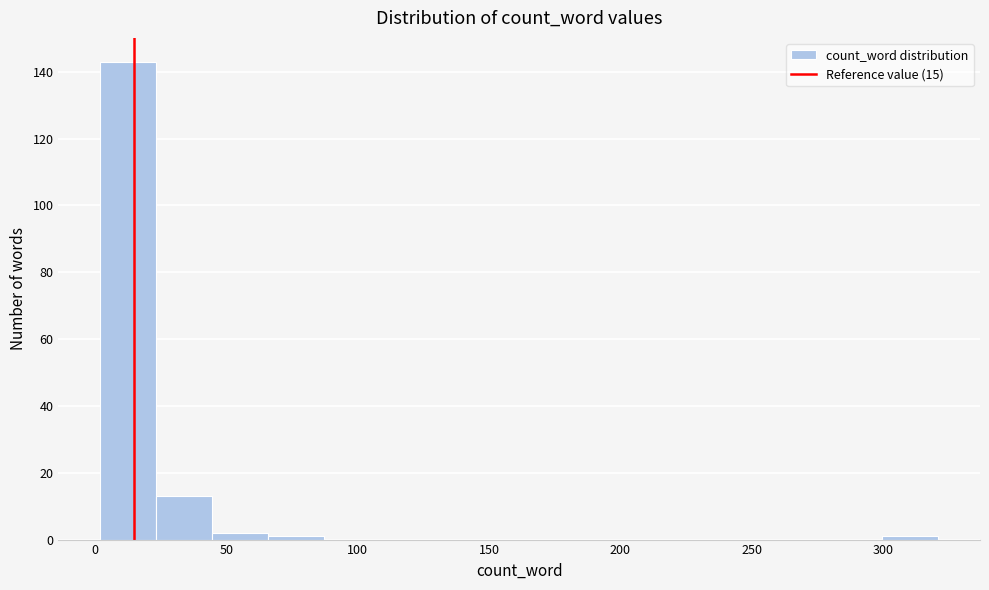

Reading left to right, transcribe this chart: for each bar, give the range it covers on the x-axis and its height. Neither the bar edges nor the heights are printed on the chart, so give them approximately, as read against the axes.

0 to 25: 144
25 to 45: 14
45 to 65: 2
65 to 85: under 2
85 to 110: 0
110 to 130: 0
130 to 150: 0
150 to 170: 0
170 to 195: 0
195 to 215: 0
215 to 235: 0
235 to 255: 0
255 to 280: 0
280 to 300: 0
300 to 320: under 2